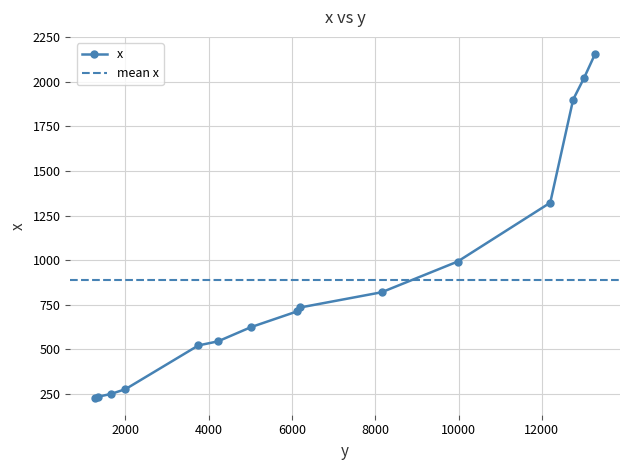

How many values exceed 713?

7